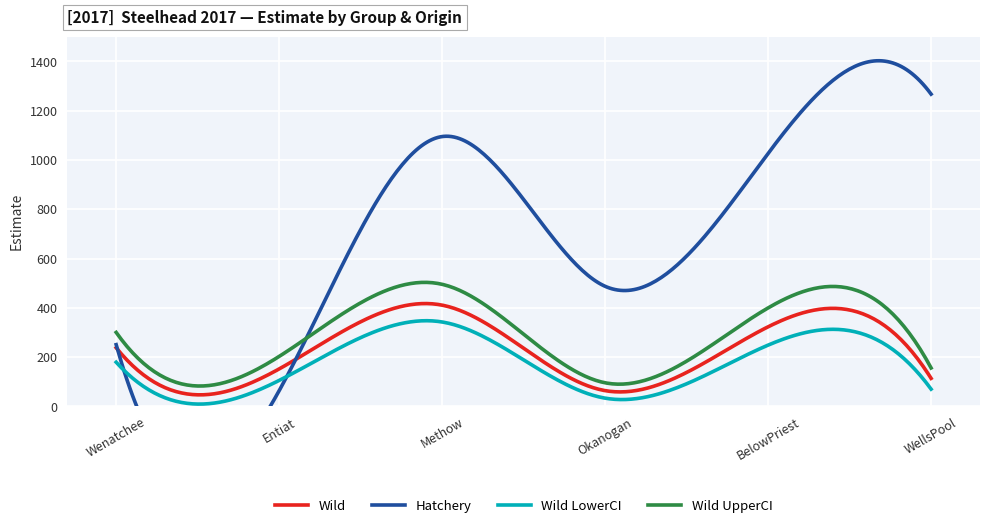

How many data points in Wild UpperCI are less than 300?

3